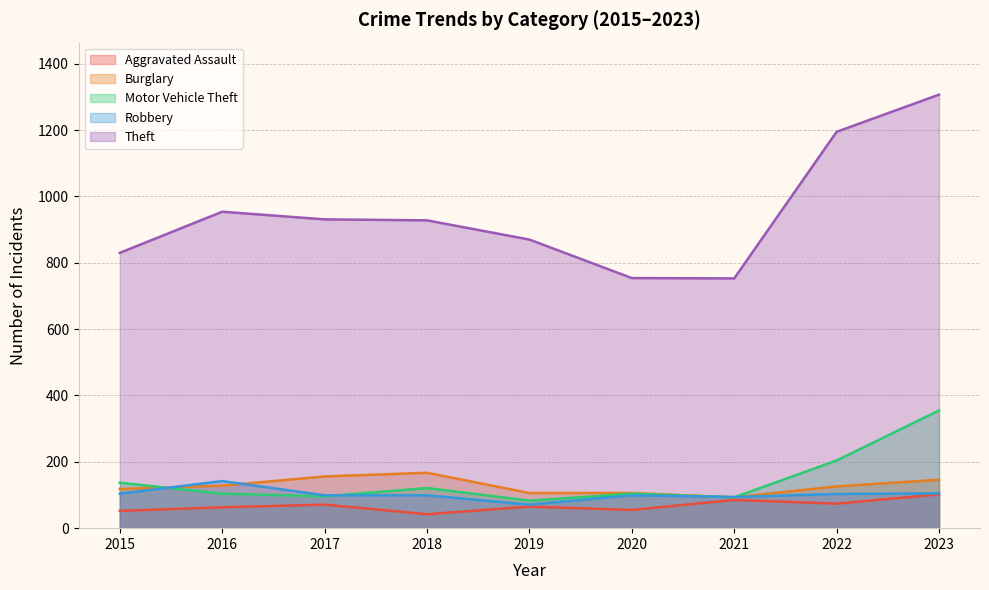

What is the spread (max minus min) of values at 2021?

668